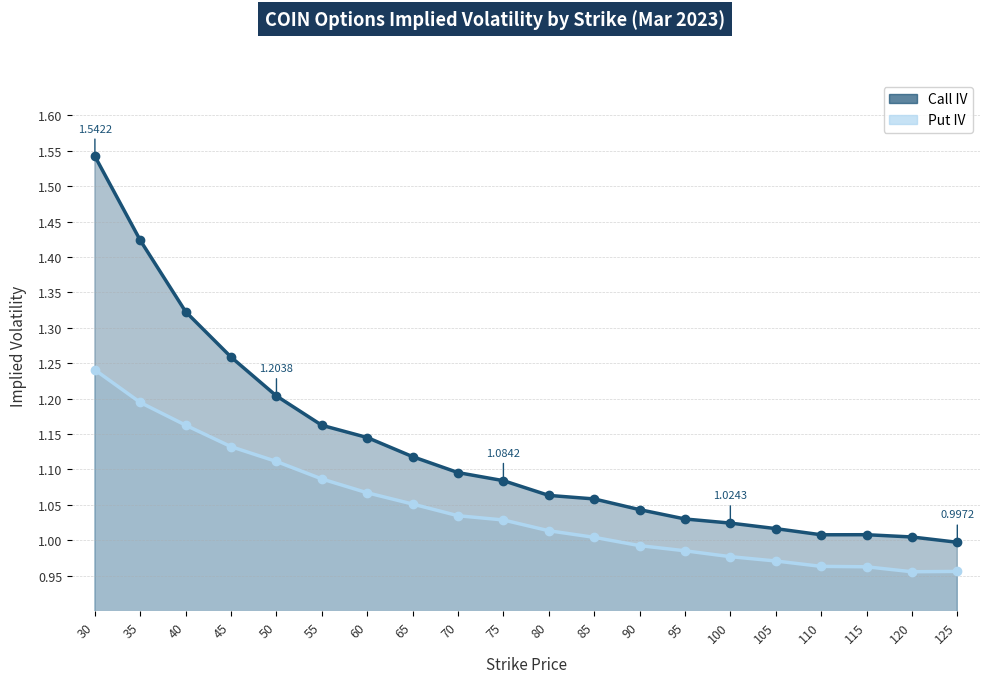

List the series in order of their overall mean, highest first.

Call IV, Put IV